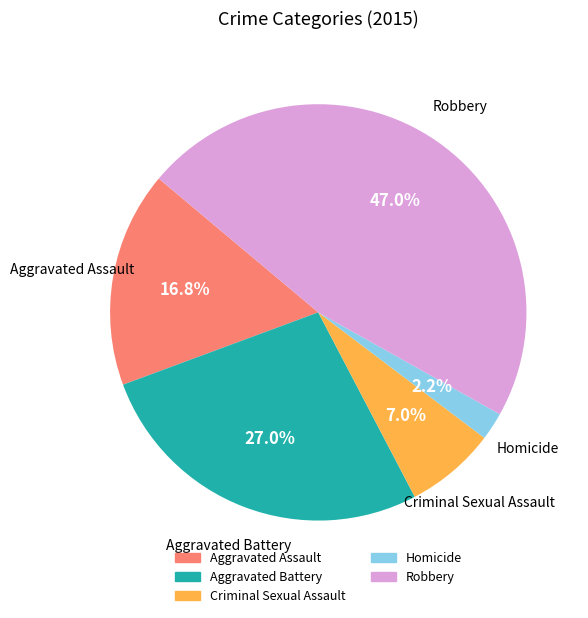

What percentage do Criminal Sexual Assault and Homicide together represent?

9.2%